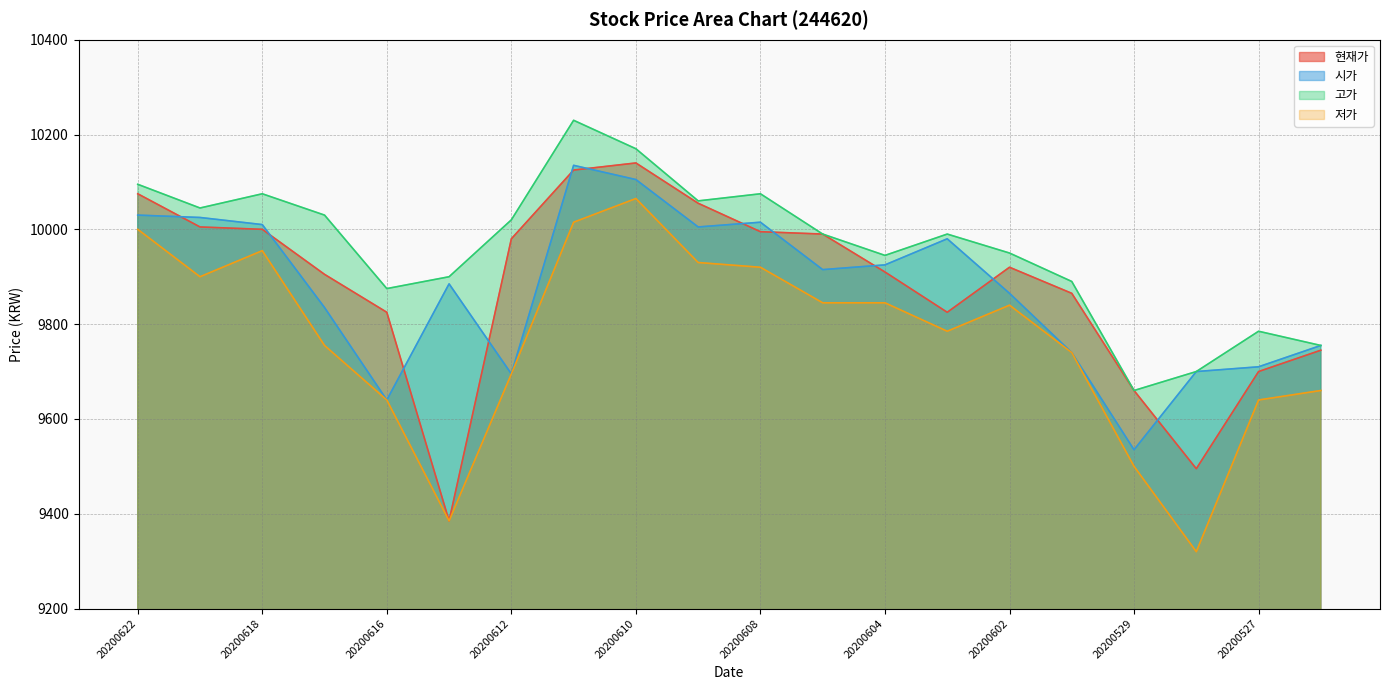

True or false: 시가 has more than 1 interior local peaks.

True